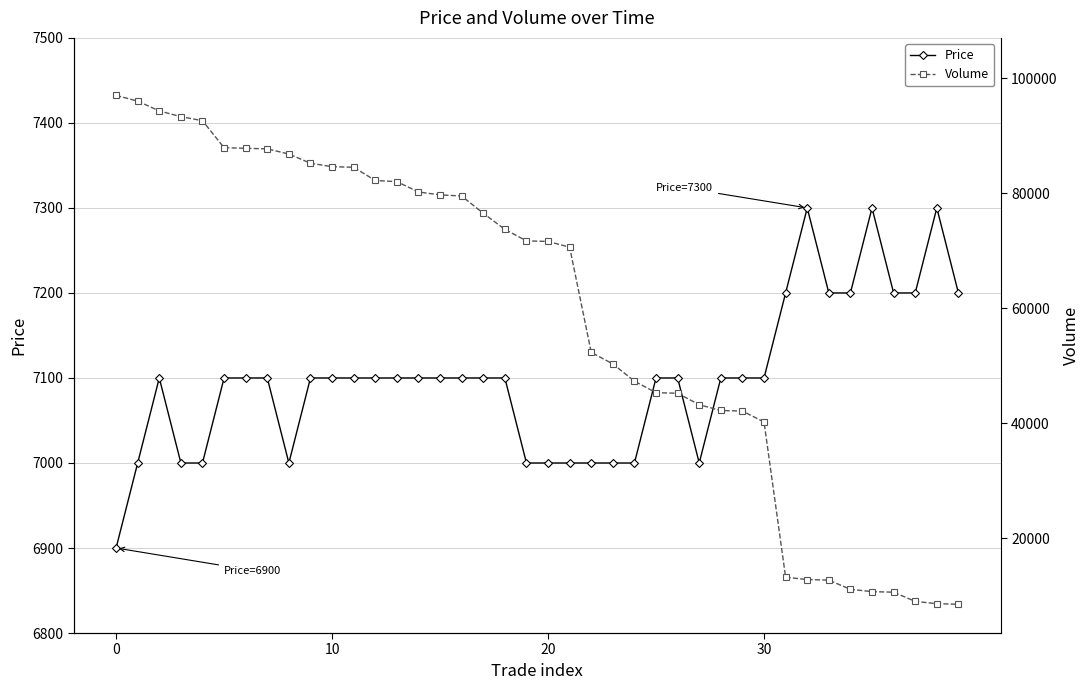

What is the highest value of the Price series?

7300